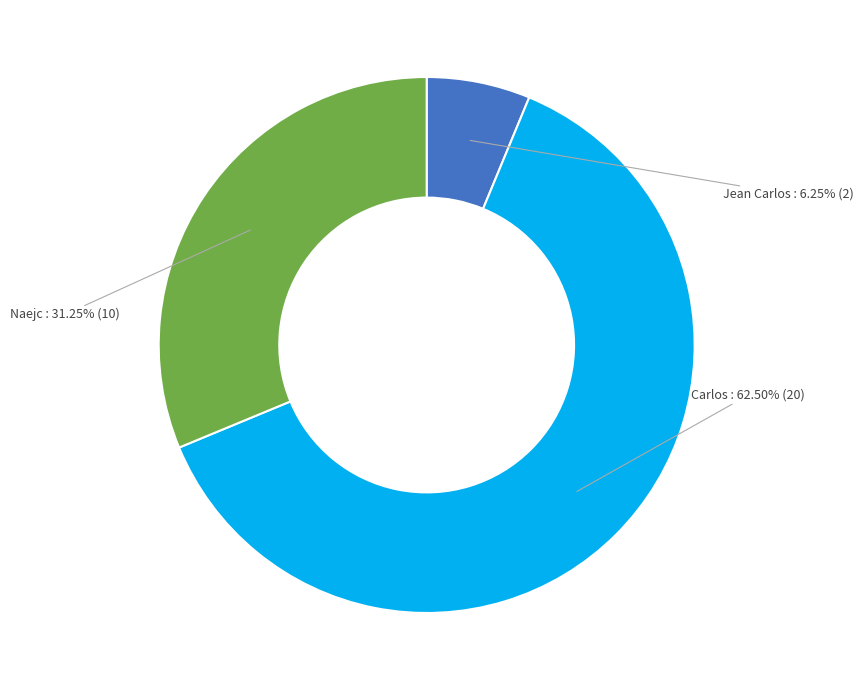

Rank the categories by value from lowest to highest.

Jean Carlos, Naejc, Carlos